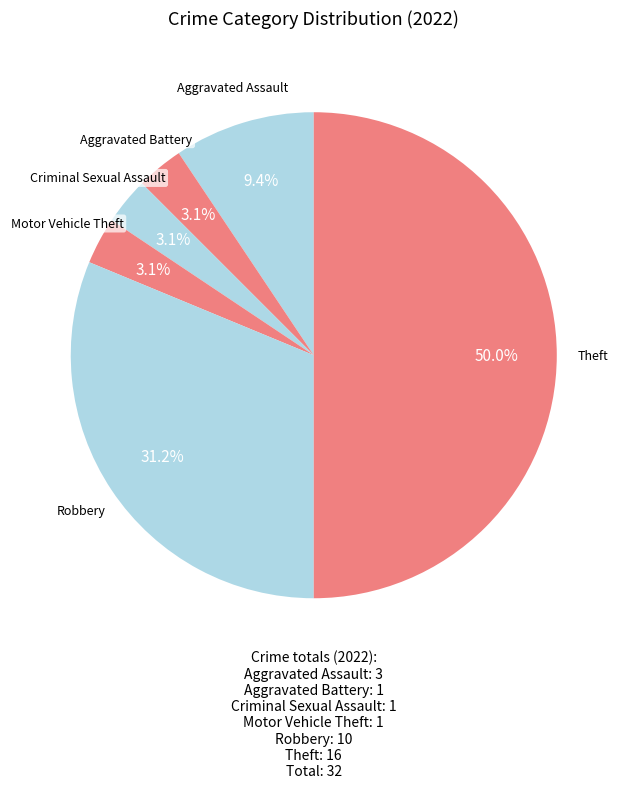

Is it true that Robbery is 31% of the pie?

True